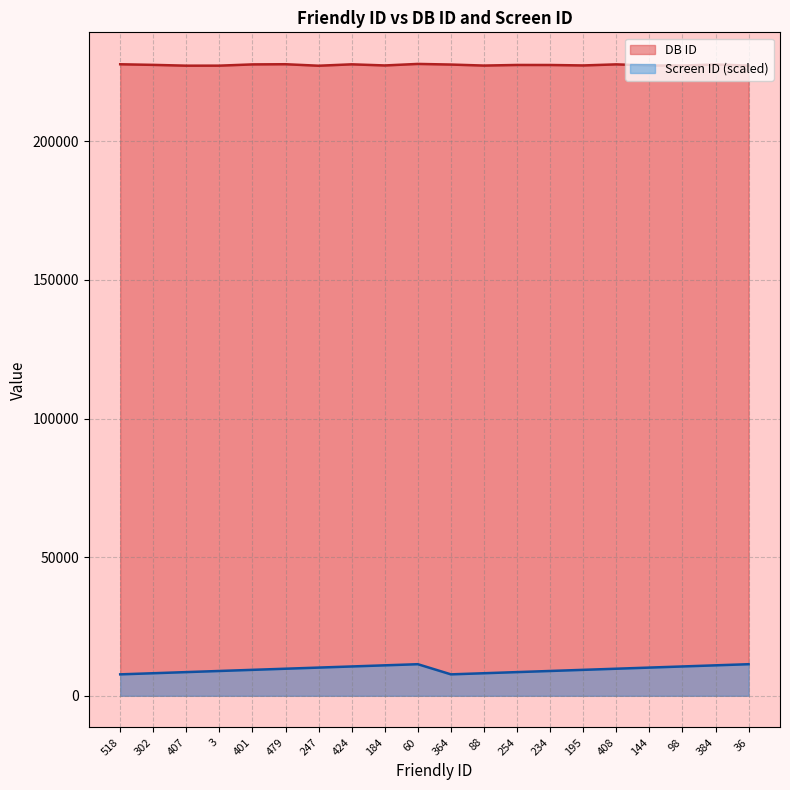

How many interior local peaks does the DB ID series have?

6